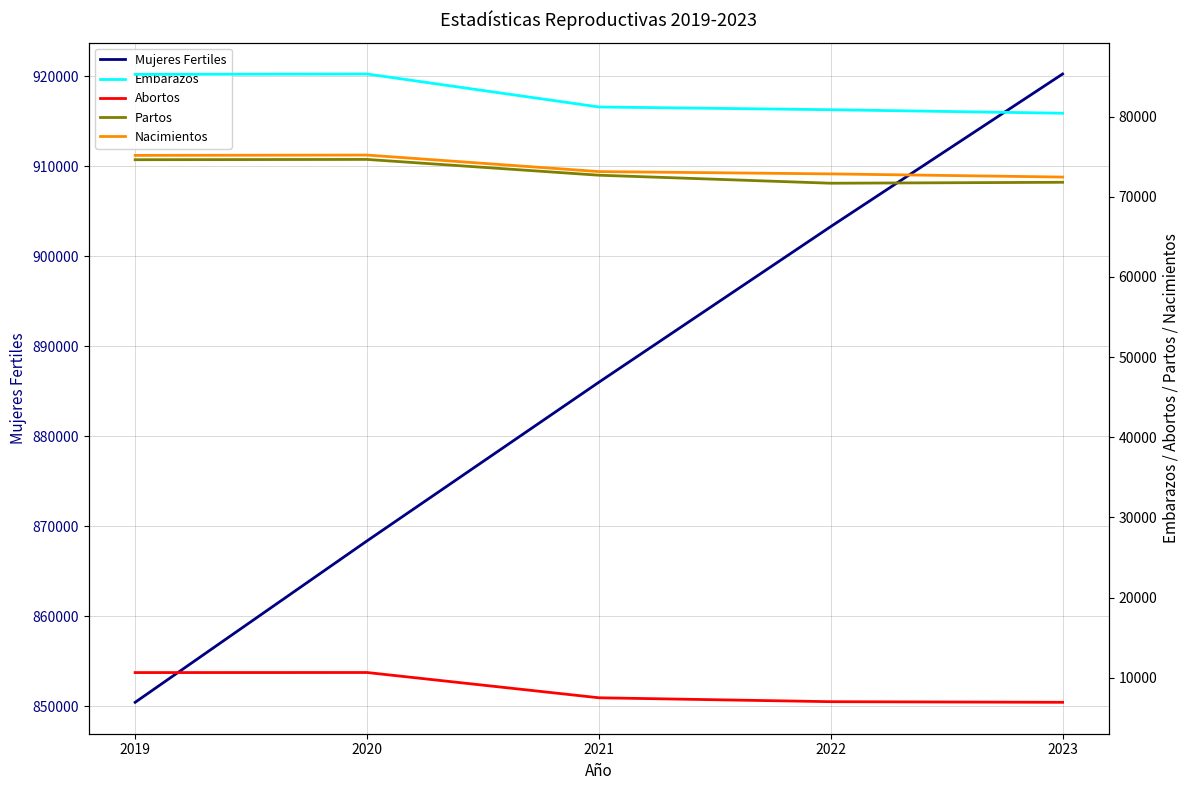

At which label does Embarazos first exceed 81194?

2019